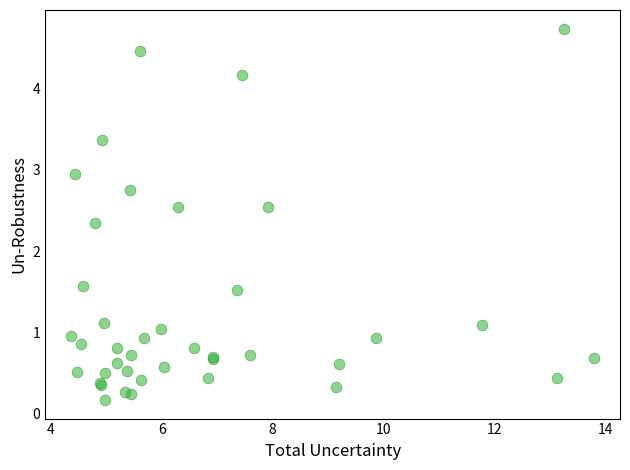

What Y value in the scatter plot is closest to 2?

2.3